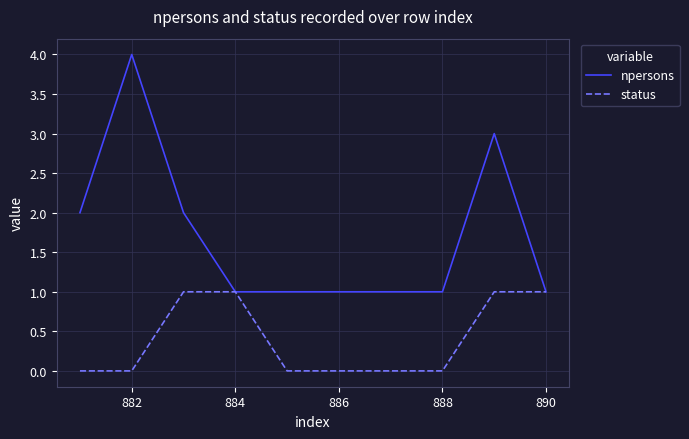

What is the greatest value displayed?

4